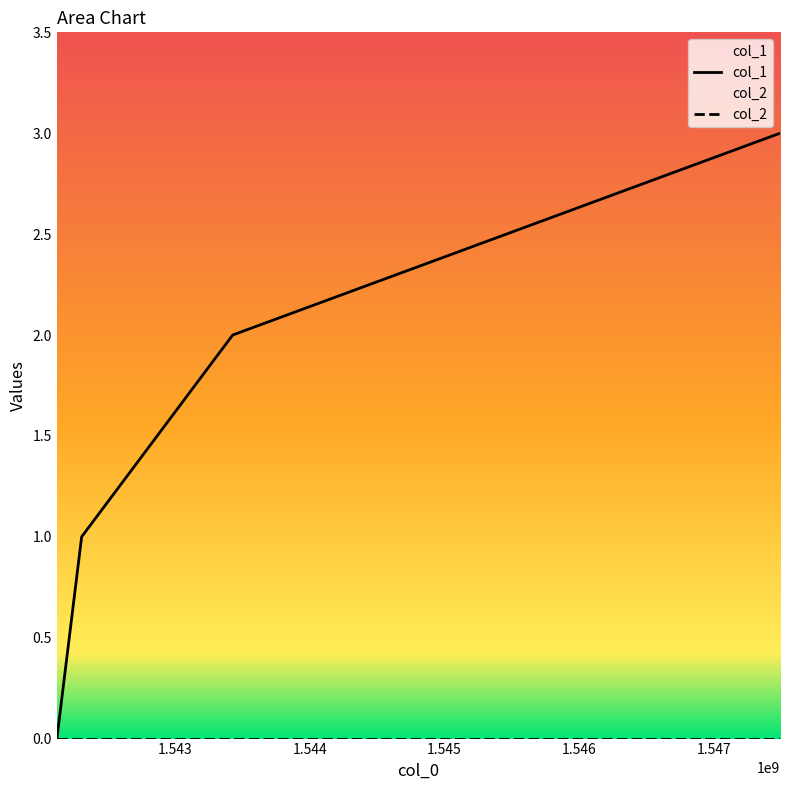

Which series has the largest range (max minus min)?

col_1